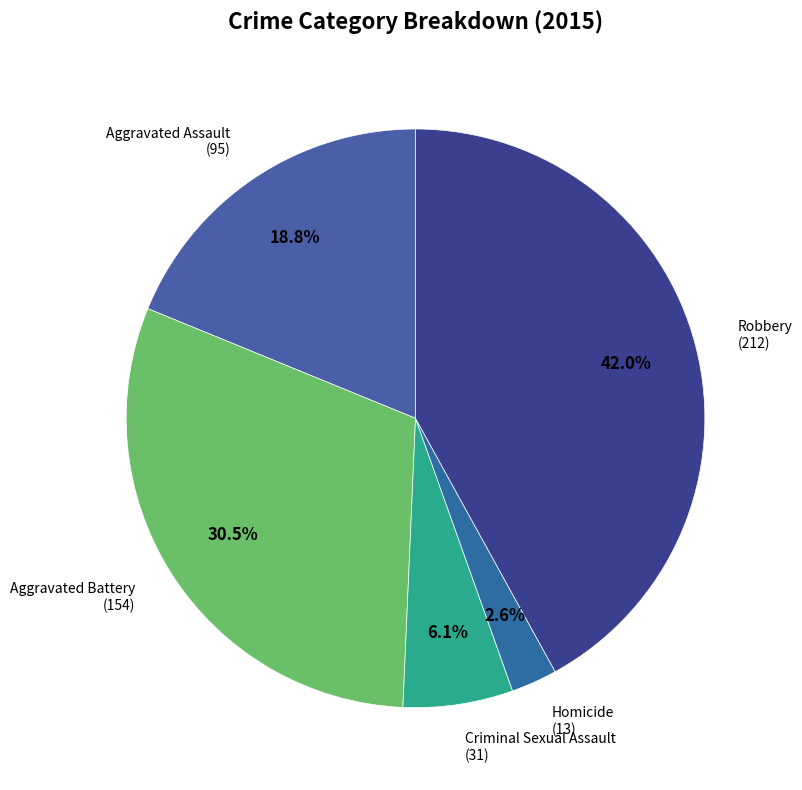

Do Aggravated Assault and Homicide together represent more than half of the pie?

No